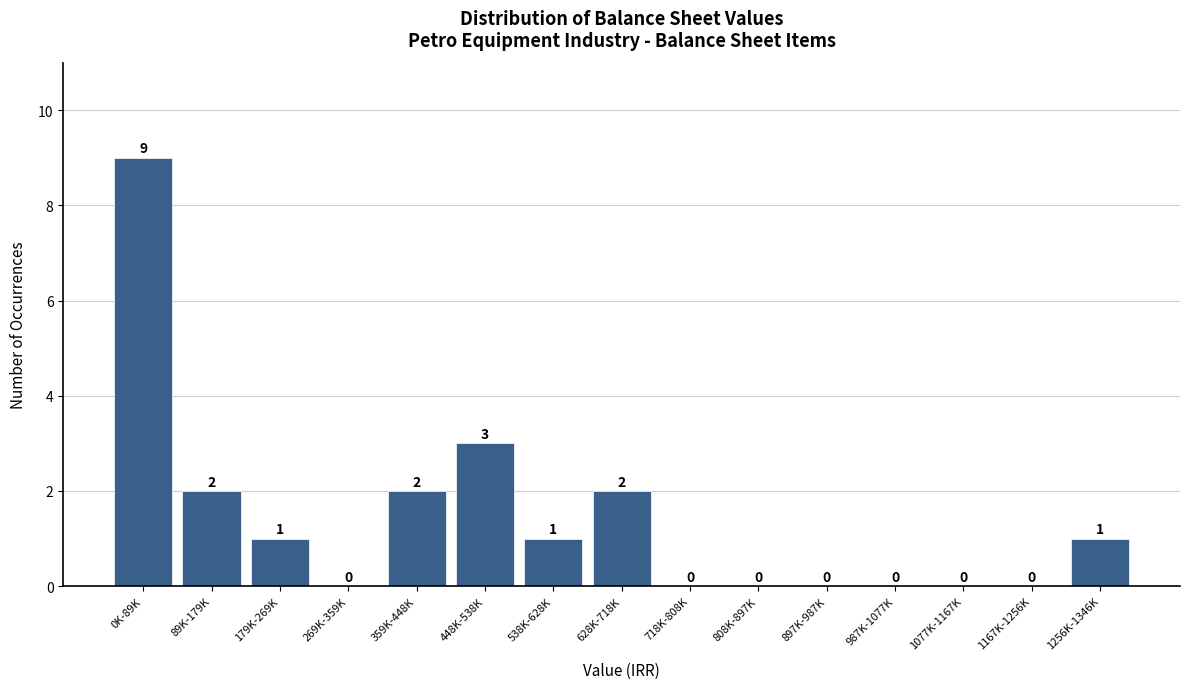

Reading left to right, transcribe all the data shown in this chart.

0K-89K=9	89K-179K=2	179K-269K=1	269K-359K=0	359K-448K=2	448K-538K=3	538K-628K=1	628K-718K=2	718K-808K=0	808K-897K=0	897K-987K=0	987K-1077K=0	1077K-1167K=0	1167K-1256K=0	1256K-1346K=1